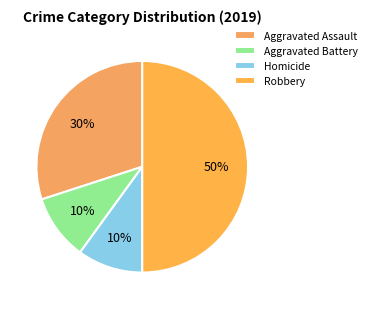

Is it true that Robbery is 50% of the pie?

True